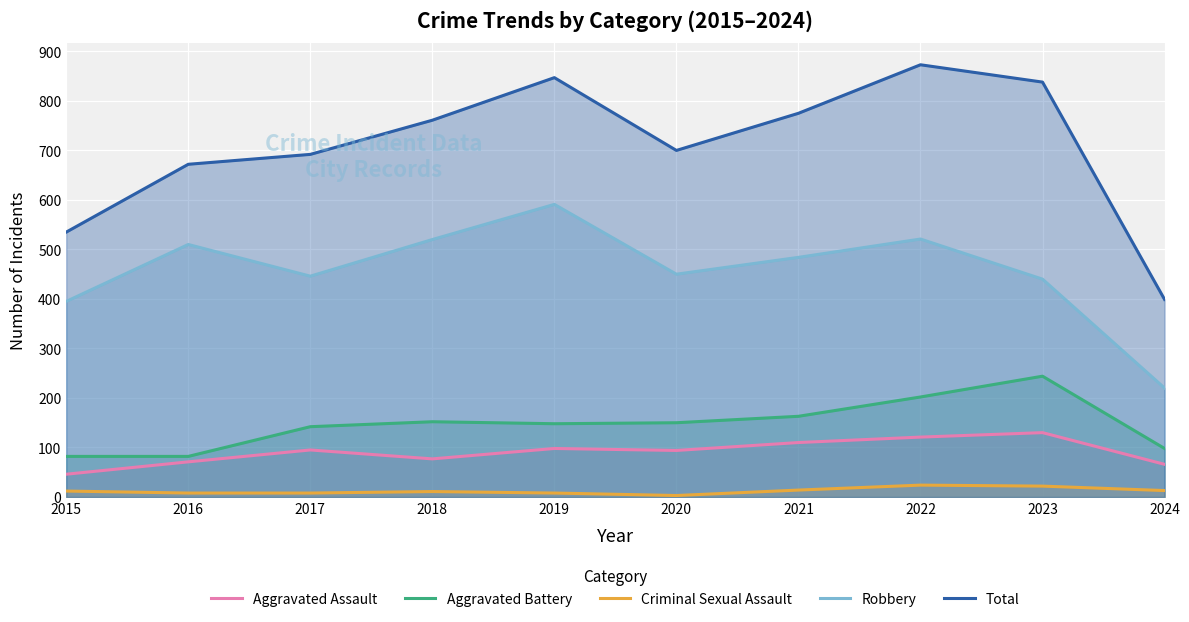

How many distinct data groups are displayed?

5